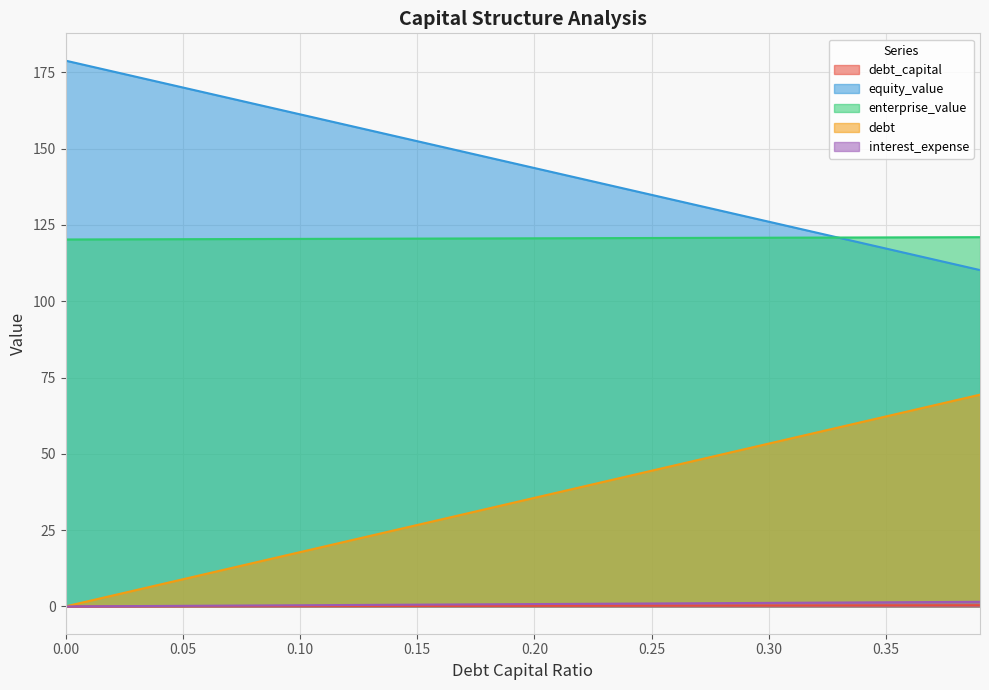

How many data points in debt_capital are above 0?

39